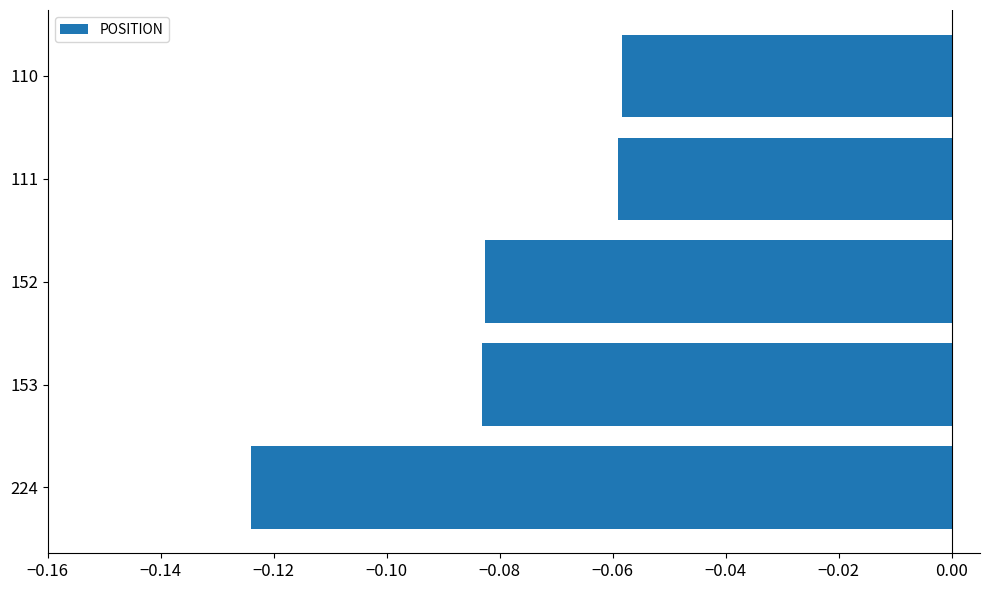

At which category does the chart reach its minimum across all series?

224